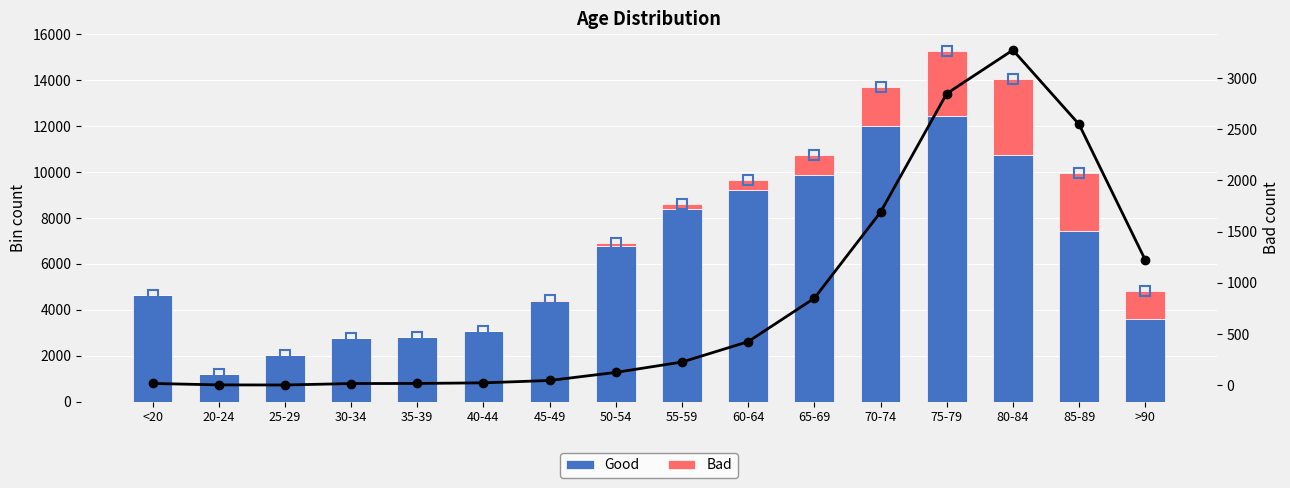

What is the average value of the Good series?

6343